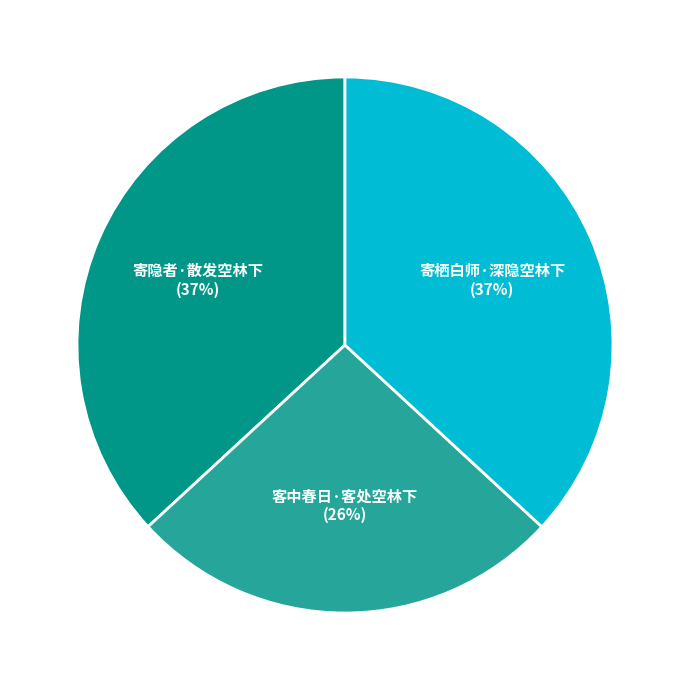

Which category has the smallest portion of the pie?

客中春日·客处空林下